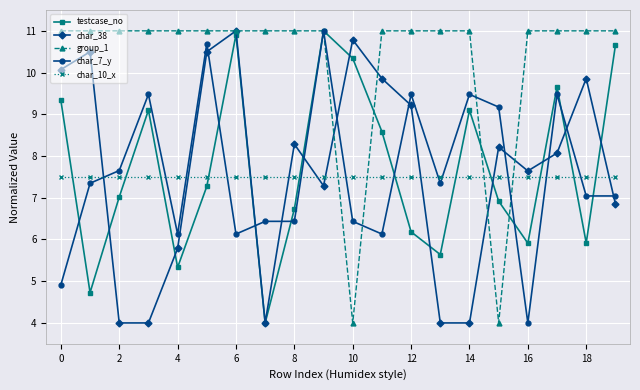

What is the value of the char_38 point at the 7th from the left?

11.0